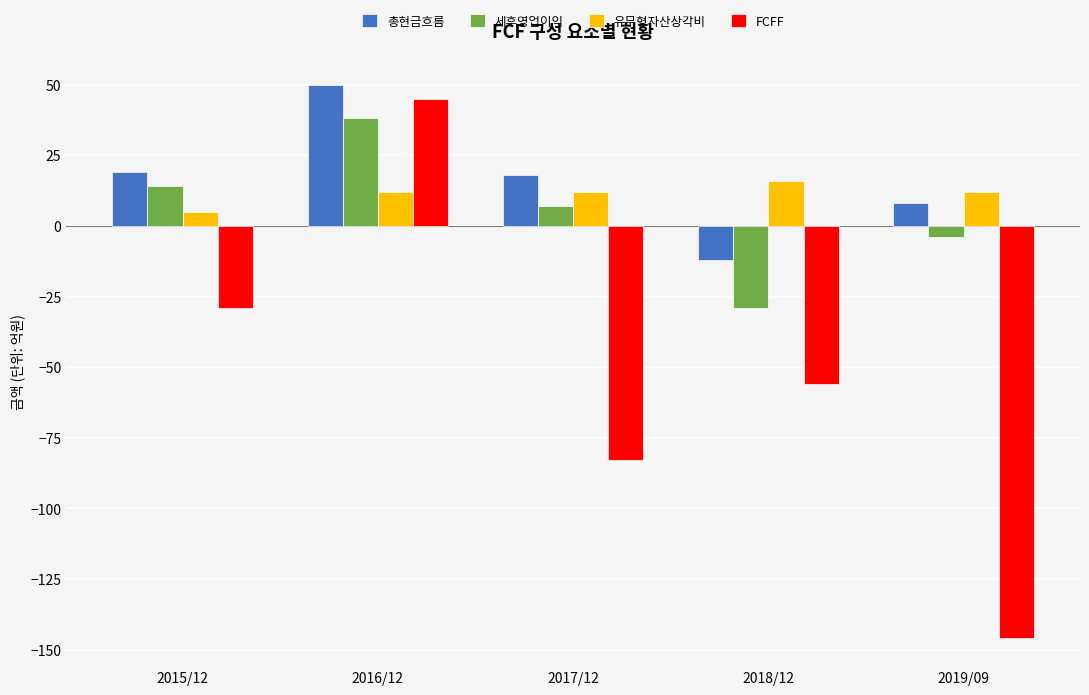

At which category does the chart reach its peak across all series?

2016/12